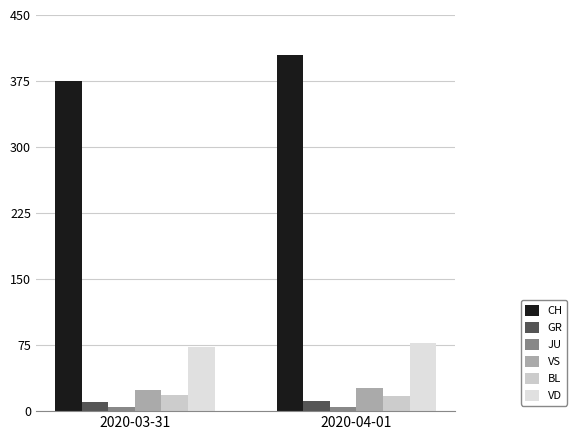

List the series in order of their peak value, highest first.

CH, VD, VS, BL, GR, JU